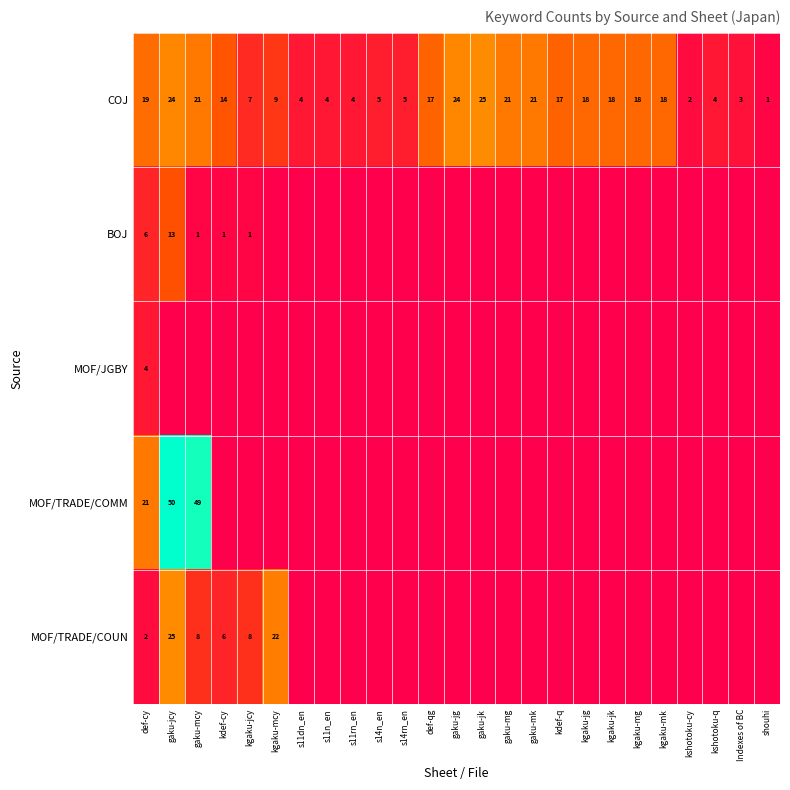

At which label does COJ first exceed 17?

def-cy